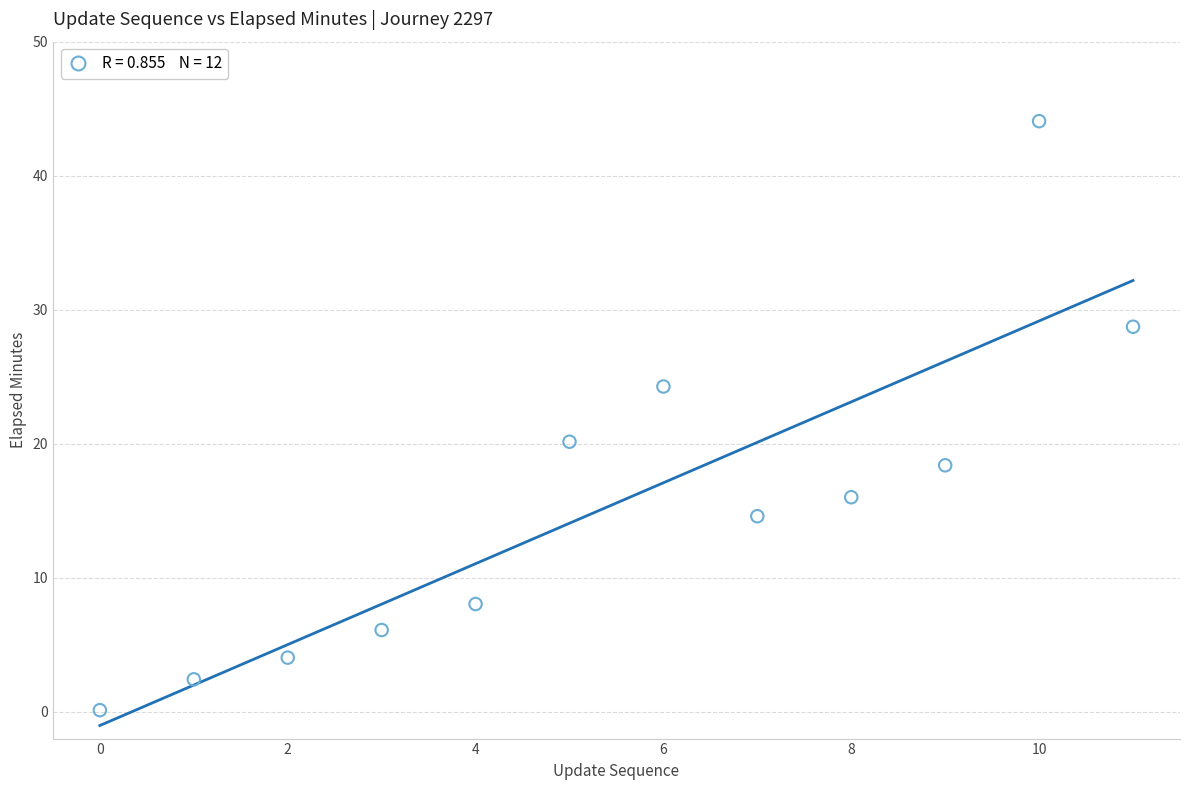

What is the average Y value?

15.6